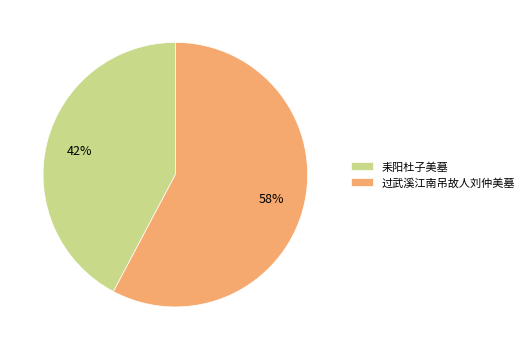

Do 耒阳杜子美墓 and 过武溪江南吊故人刘仲美墓 together represent more than half of the pie?

Yes